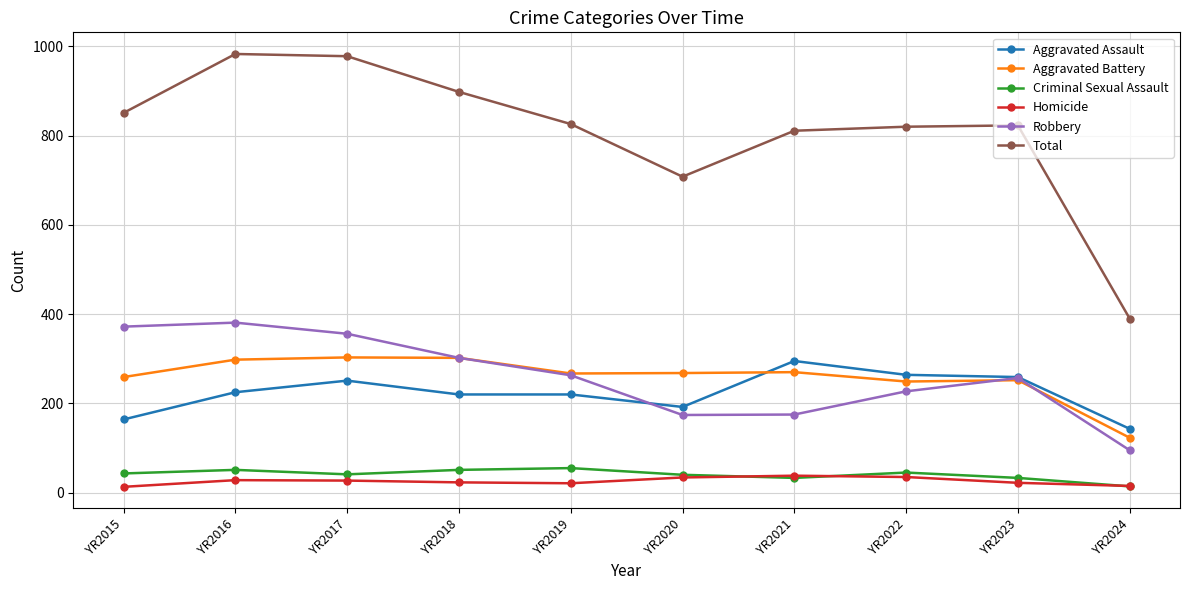

What is the value of the Robbery point at the 3rd from the left?

356